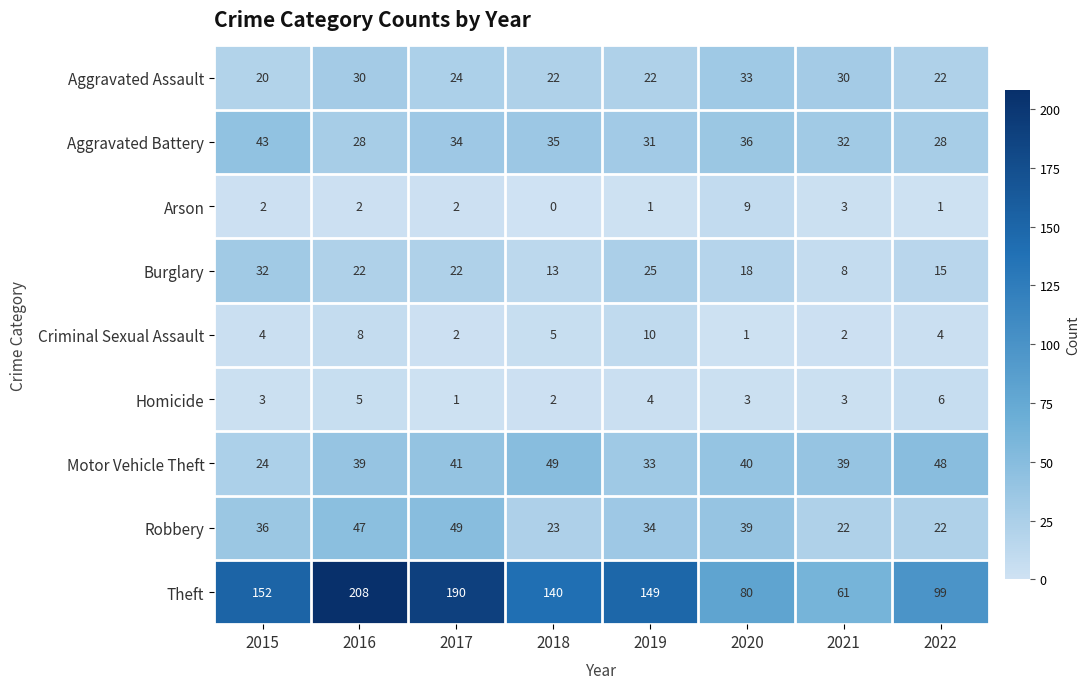

Is it true that Homicide equals 4 at 2018?

False